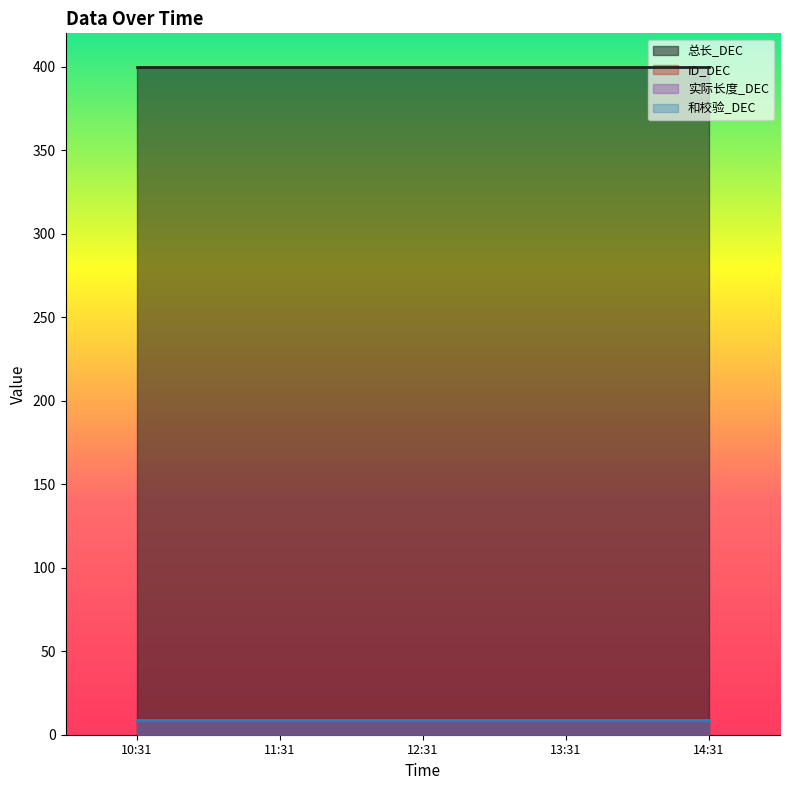

What is the label of the 4th point from the left?

2025-03-04 13:31:34